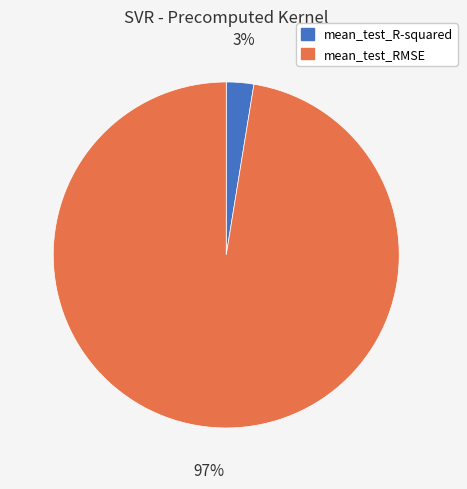

Between mean_test_R-squared and mean_test_RMSE, which is larger?

mean_test_RMSE